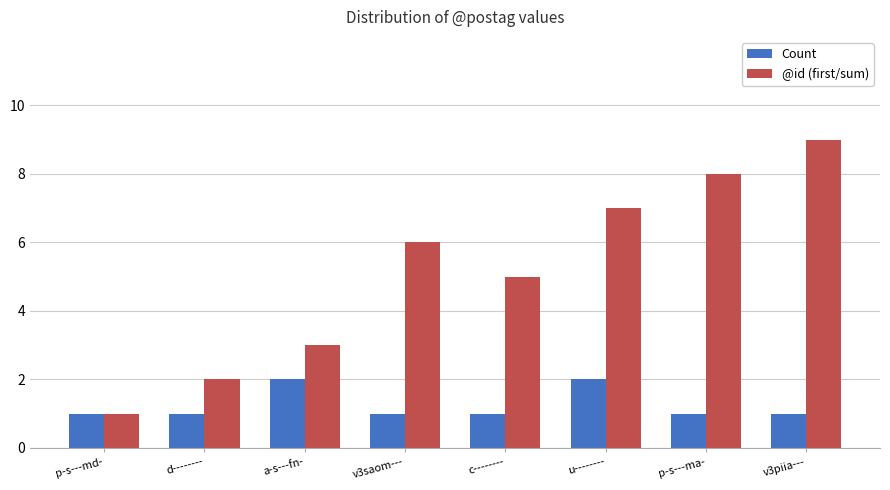

Reading right to left, transcribe all the data shown in this chart.

Count: v3piia---=1	p-s---ma-=1	u--------=2	c--------=1	v3saom---=1	a-s---fn-=2	d--------=1	p-s---md-=1
@id (first/sum): v3piia---=9	p-s---ma-=8	u--------=7	c--------=5	v3saom---=6	a-s---fn-=3	d--------=2	p-s---md-=1